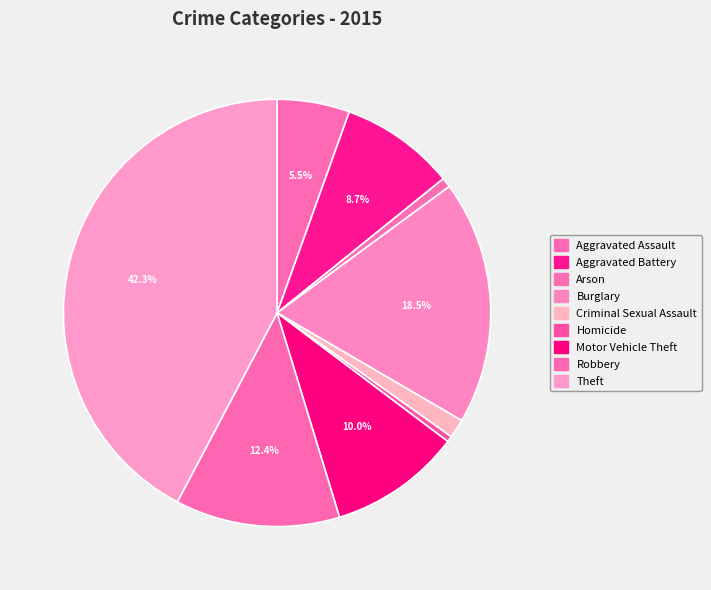

Do Homicide and Arson together represent more than half of the pie?

No